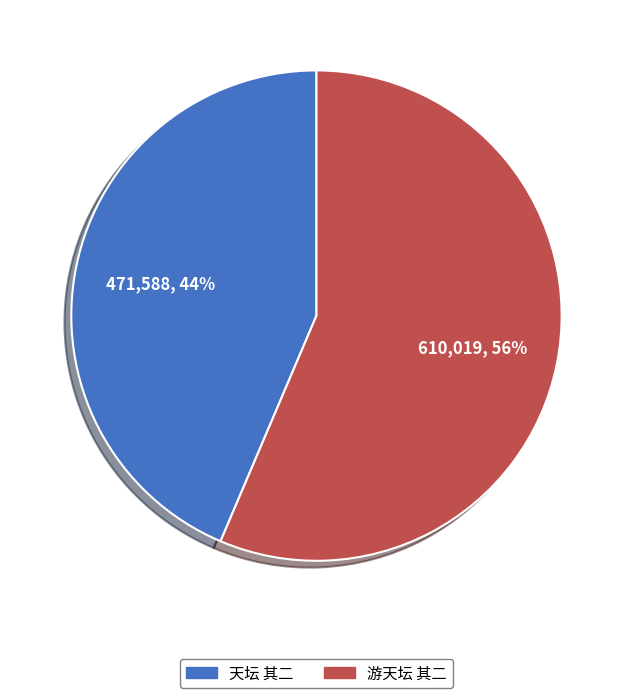

What is the smallest slice in the pie chart?

天坛 其二